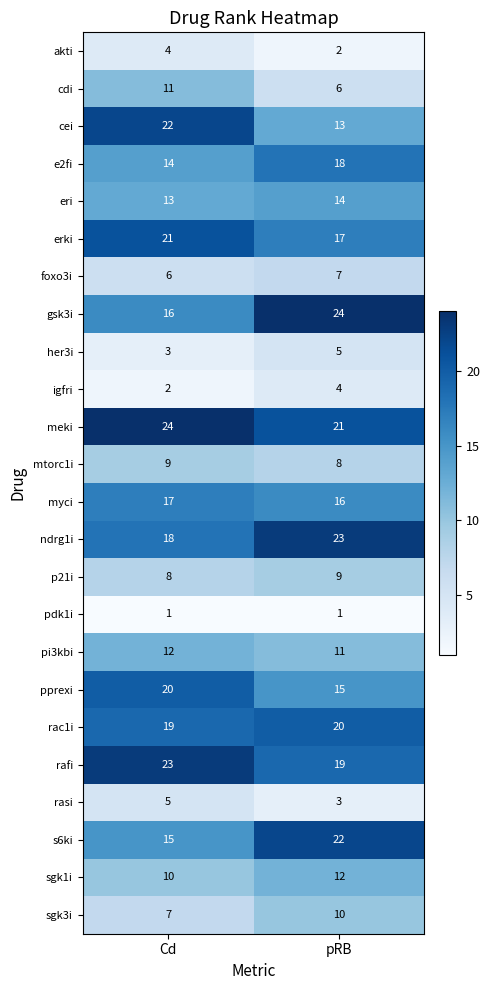

Between Cd and pRB, which series saw the biggest shift?

cei